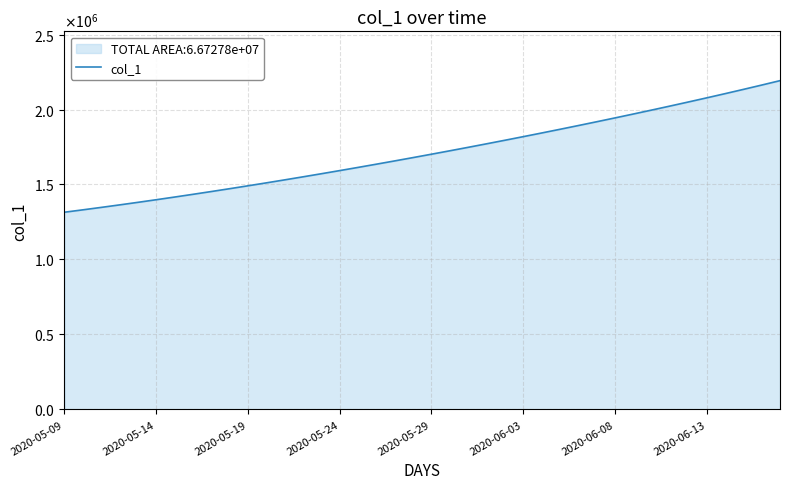

Does the chart display data point markers on the line(s)?

No